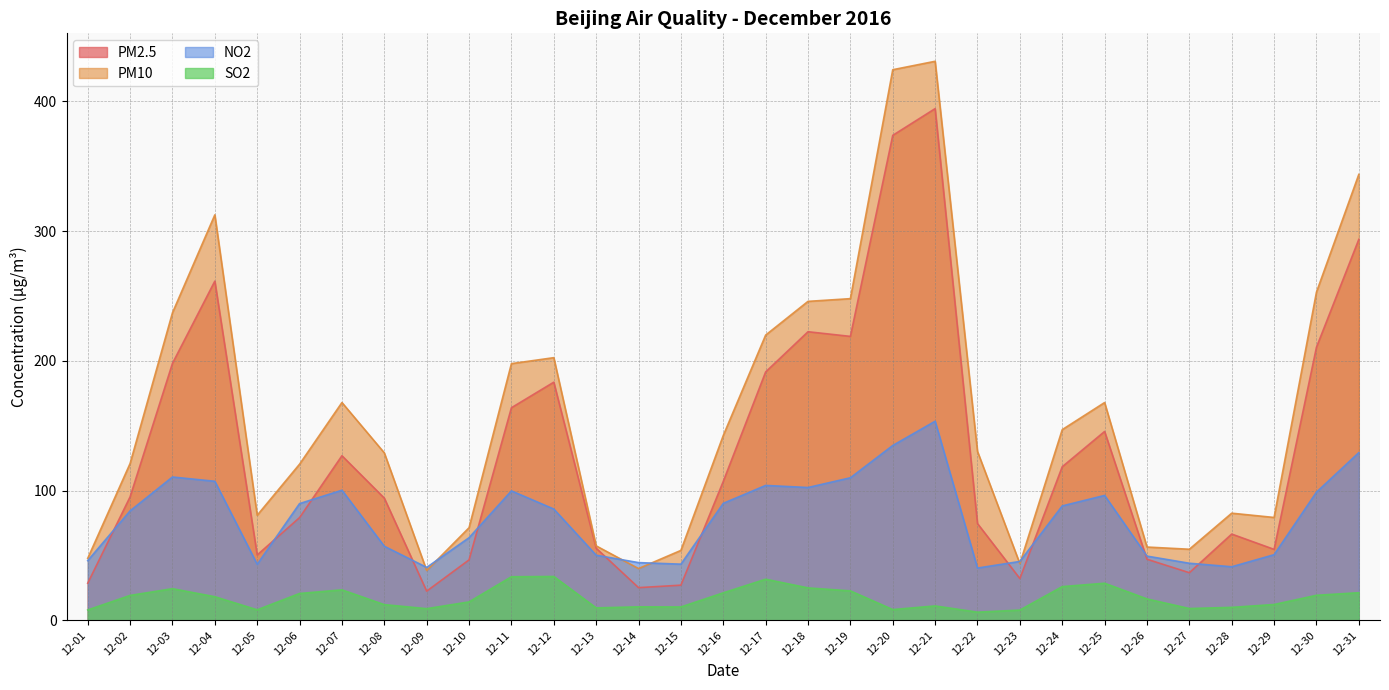

Where is the first local maximum for PM2.5?

12-04